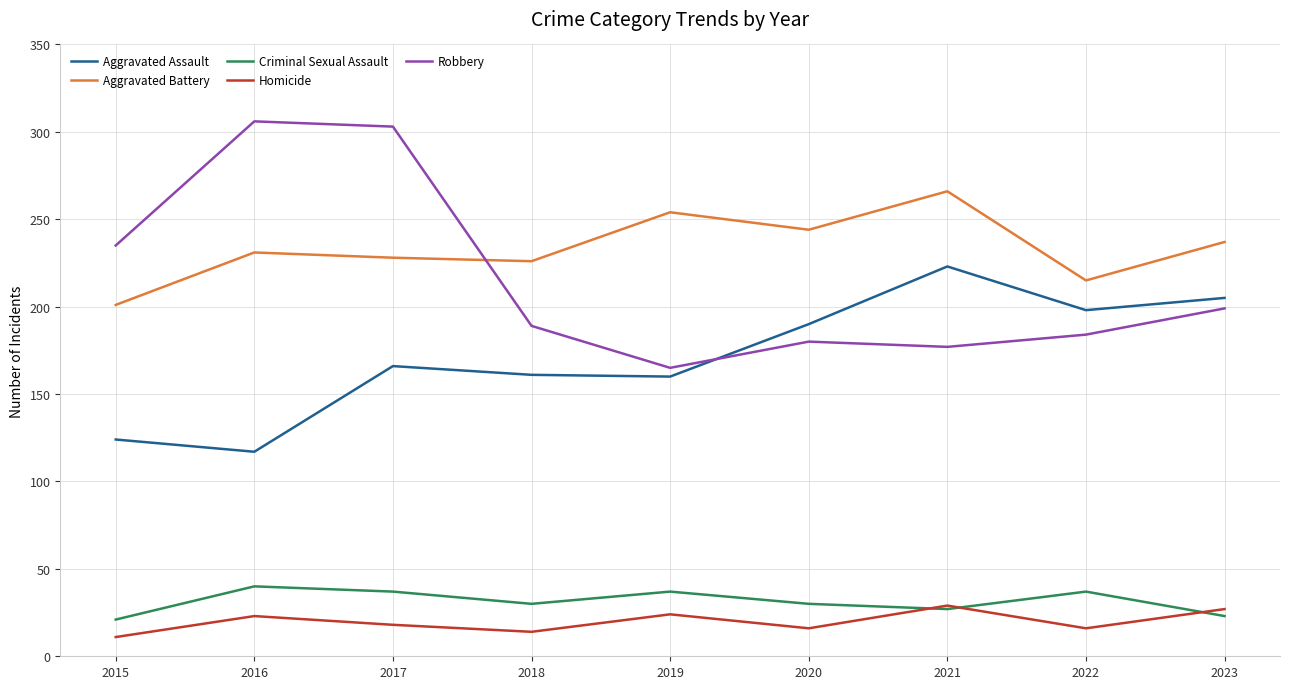

Which series changed the most between 2016 and 2017?

Aggravated Assault